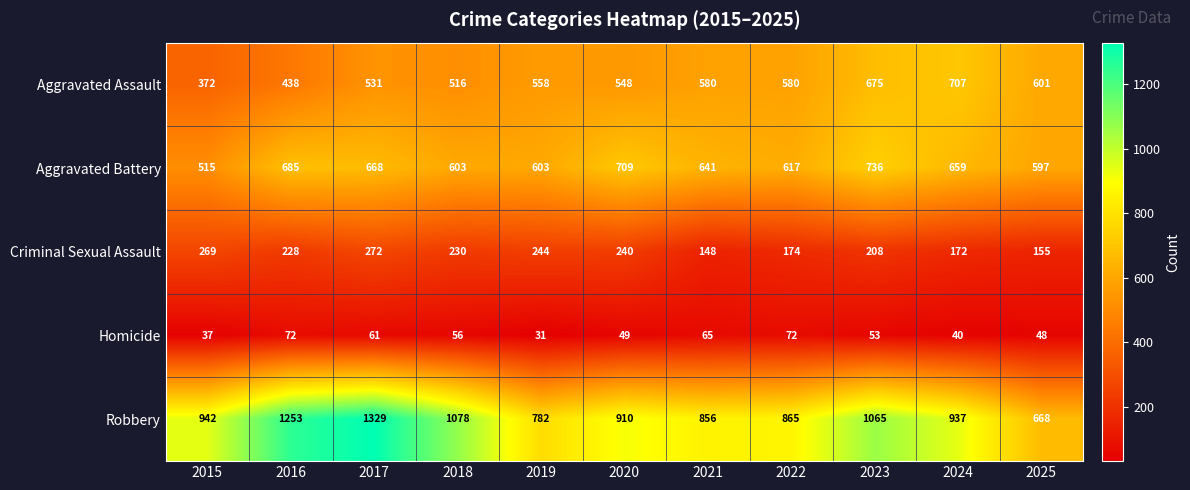

What is the approximate value of Robbery at 2025?

668